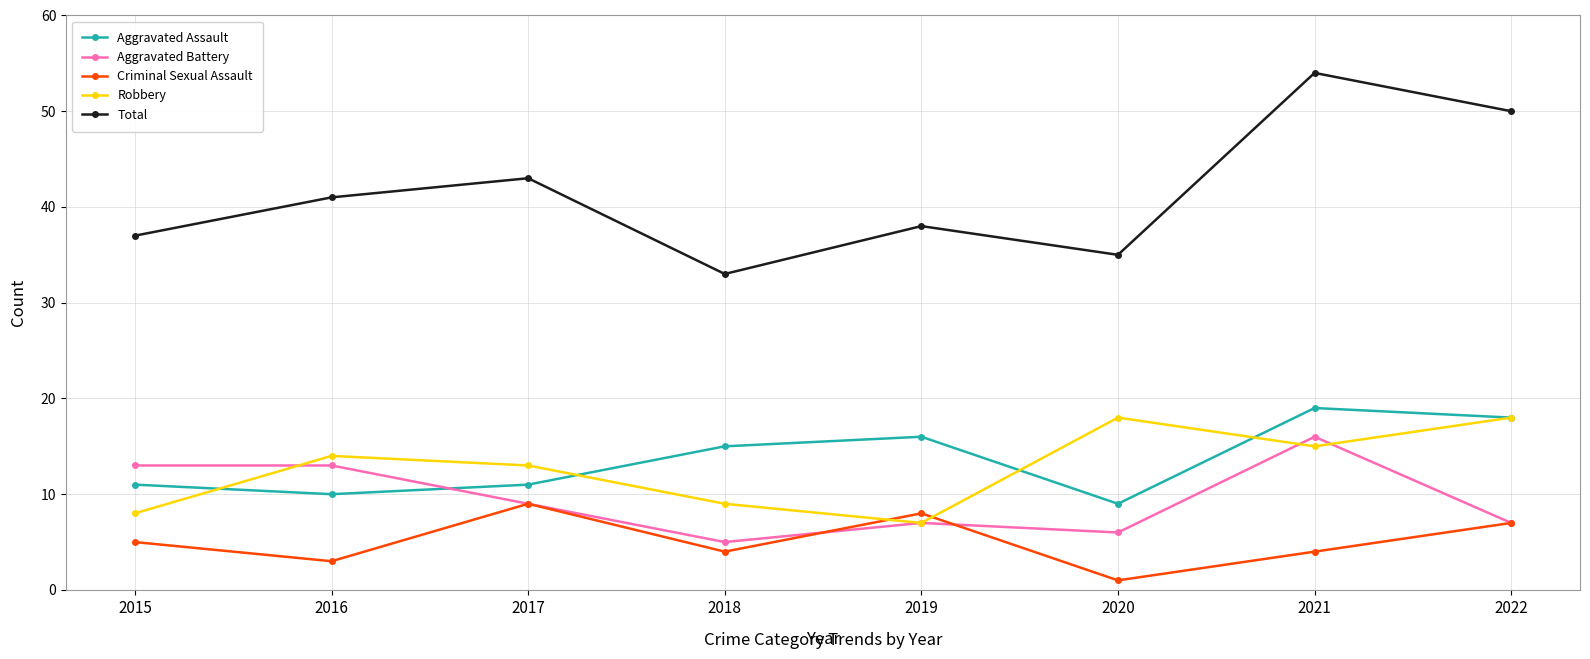

True or false: Aggravated Battery and Robbery cross at least once.

True